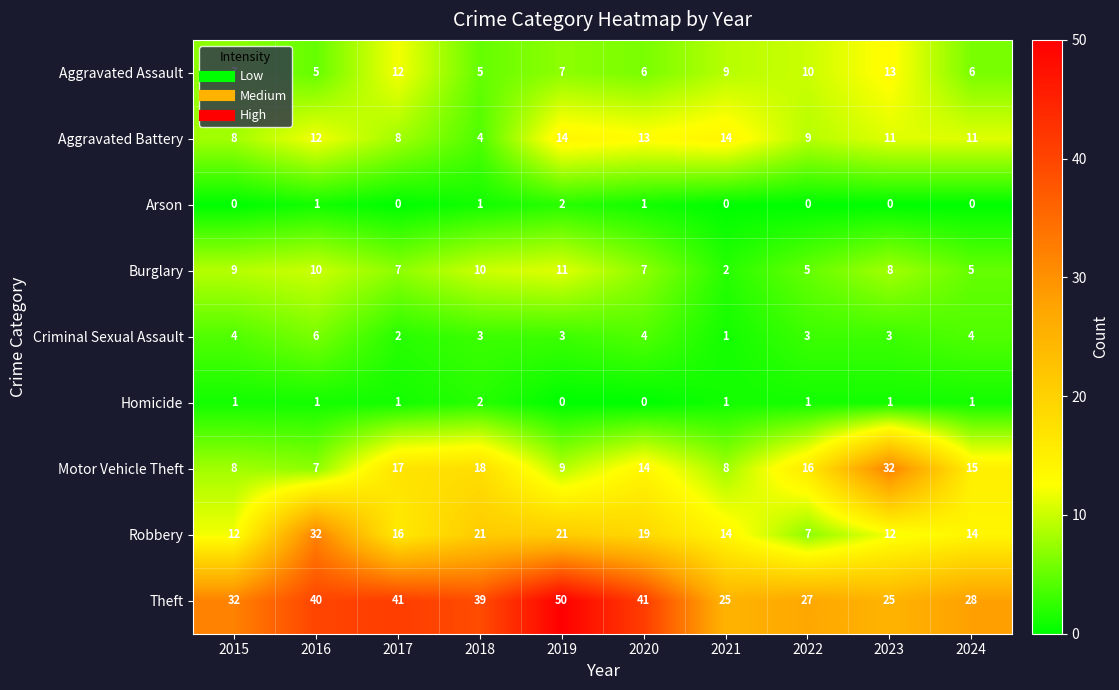

True or false: Theft has a value of 25 at 2023.

True